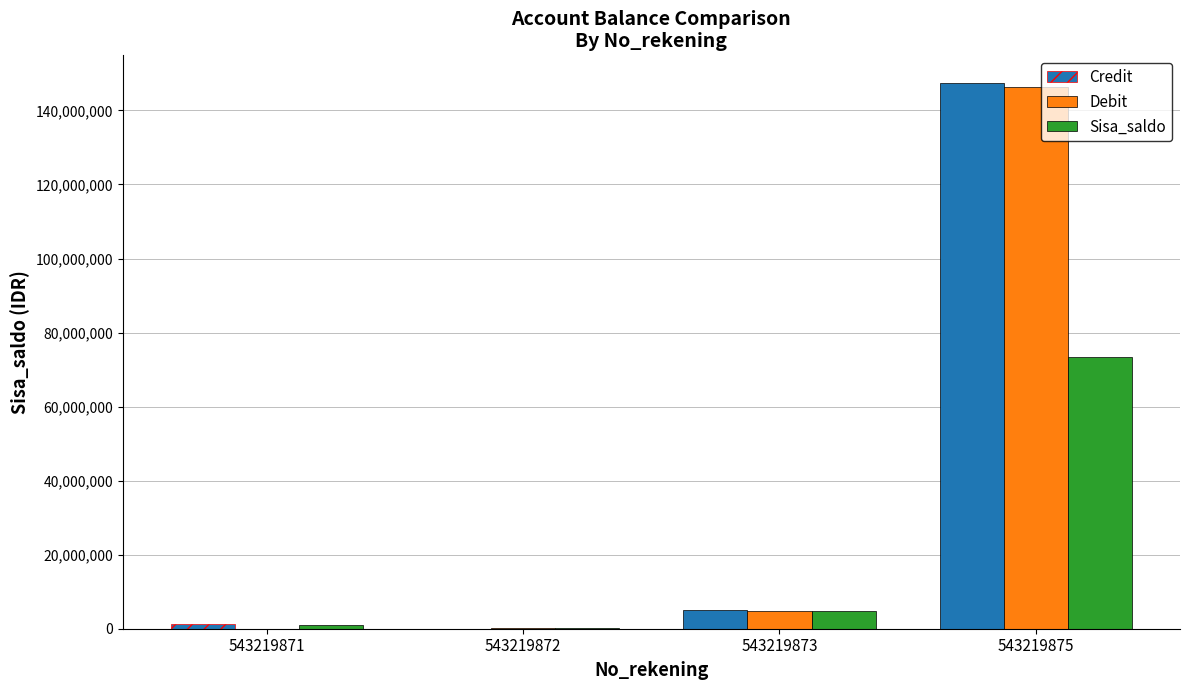

What is the spread (max minus min) of values at 543219871?

1360000